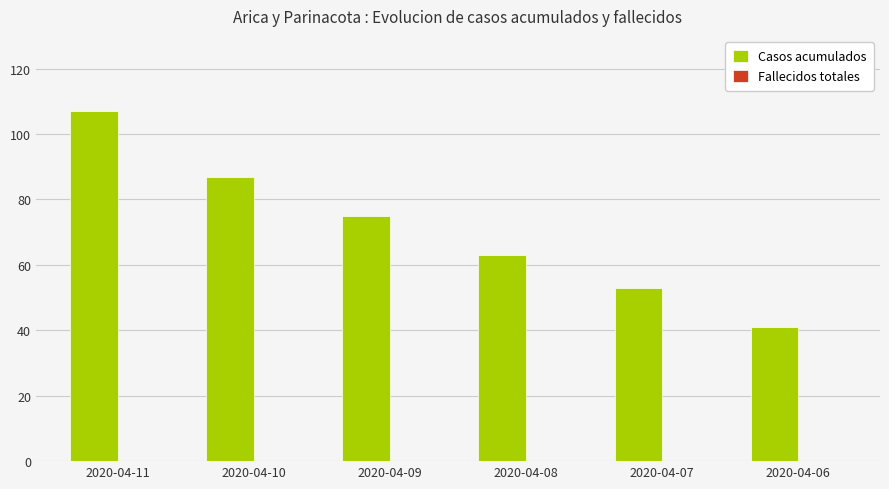

What is the average value?

71